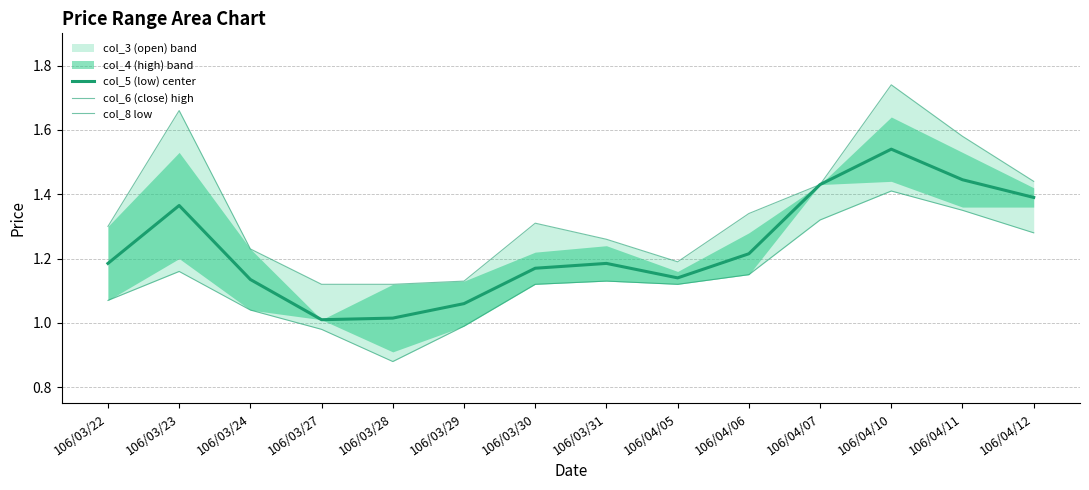

Rank the categories by col_5 (low) center value from highest to lowest.

106/04/10, 106/04/11, 106/04/07, 106/04/12, 106/03/23, 106/04/06, 106/03/22, 106/03/31, 106/03/30, 106/04/05, 106/03/24, 106/03/29, 106/03/28, 106/03/27